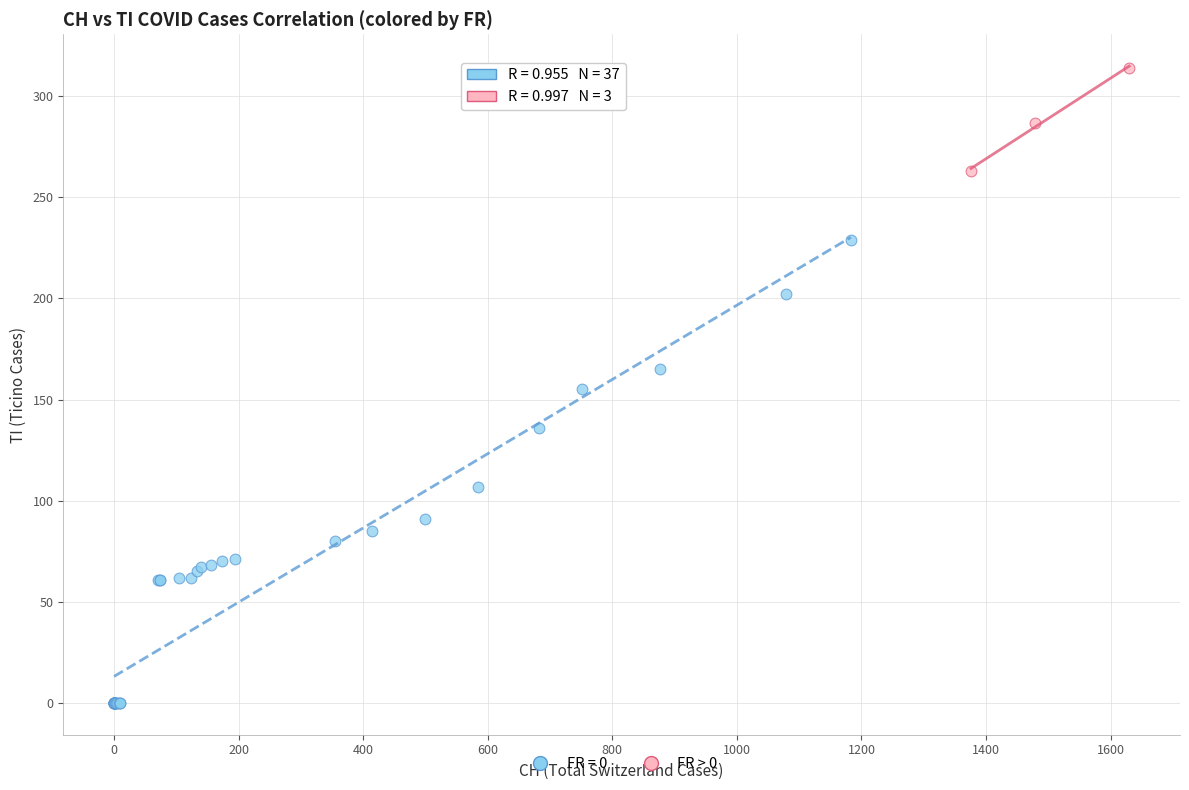

Which series contains the highest Y value?

FR > 0